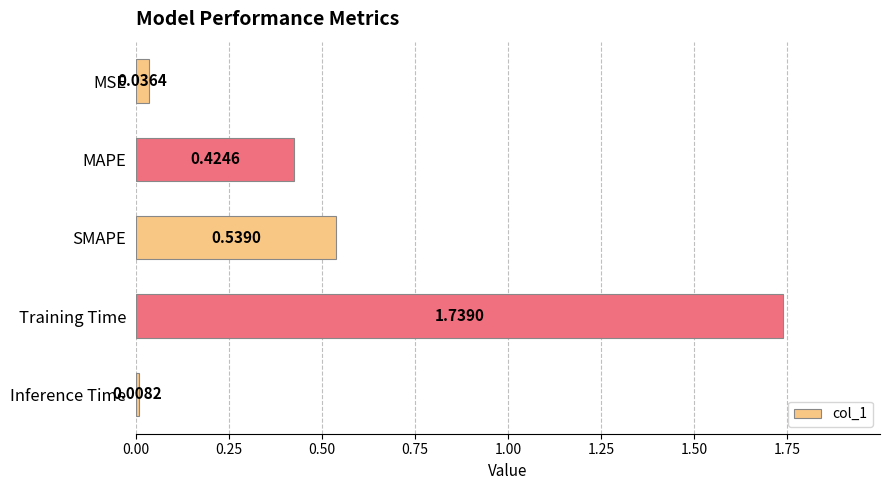

Which has a higher value, SMAPE or Training Time?

Training Time